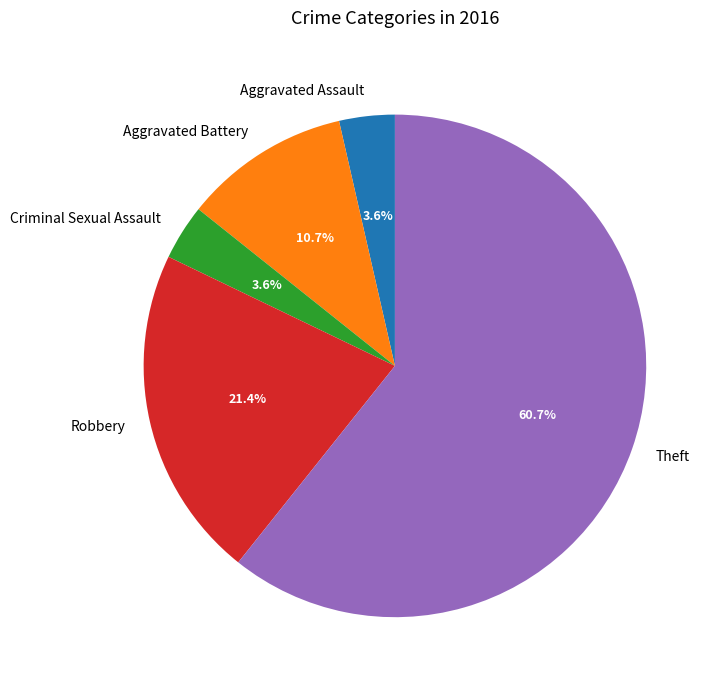

To the nearest percent, what is the difference between the largest and smallest slice percentages?

57%